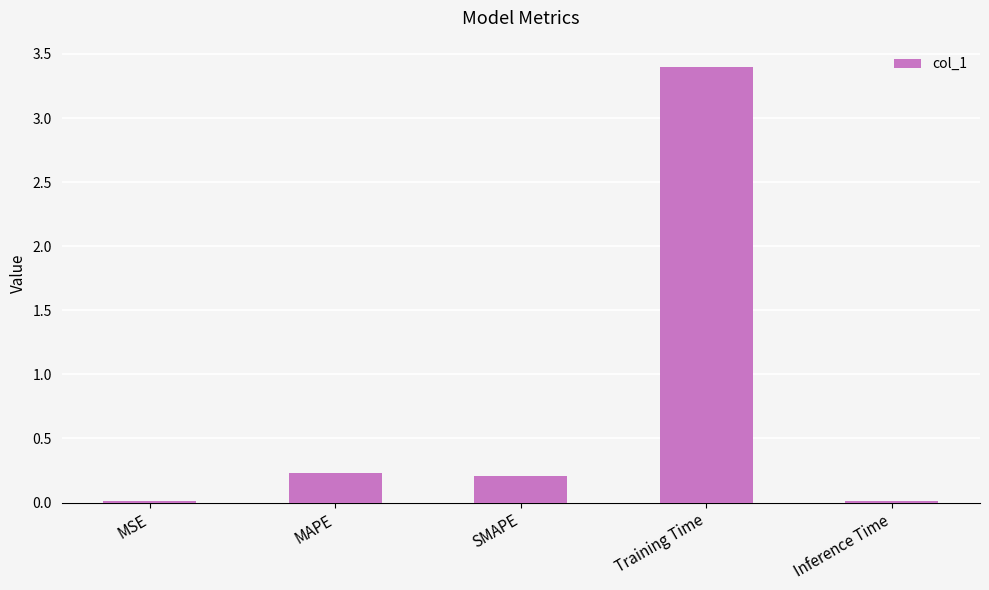

Between SMAPE and MSE, which is larger?

SMAPE